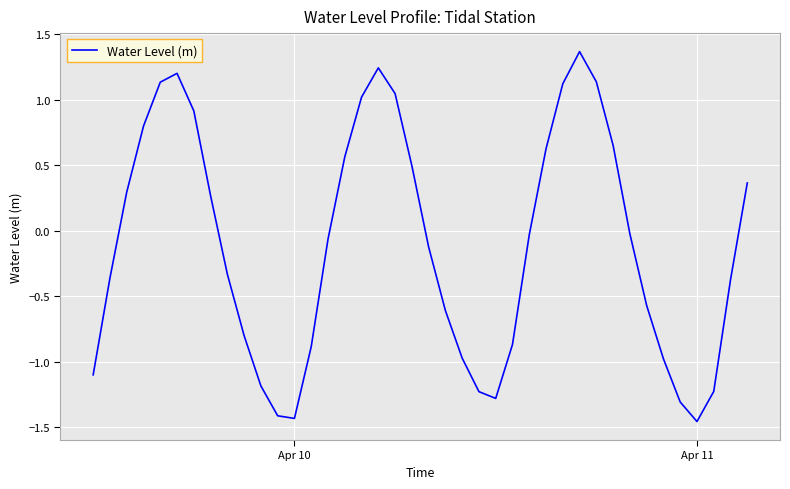

How many lines are shown in the chart?

1